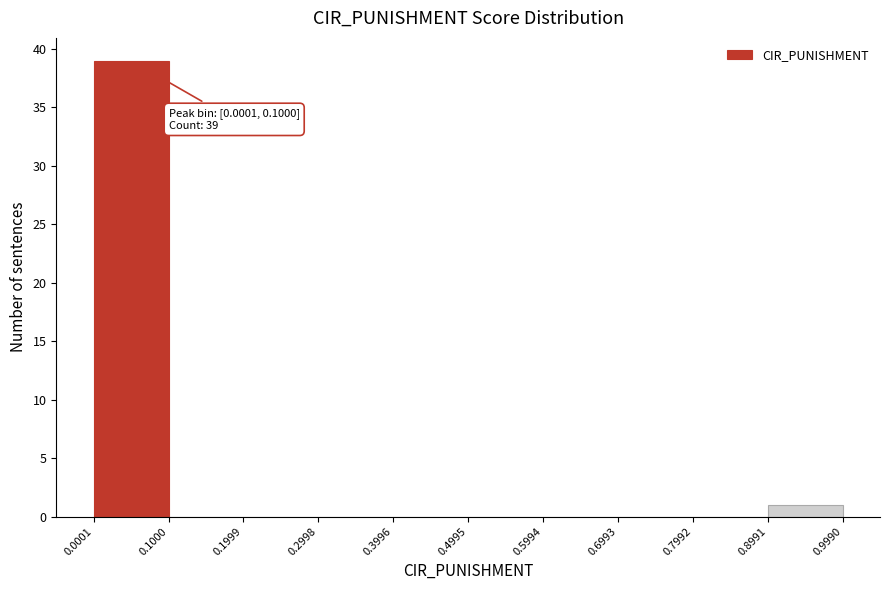

Which range on the x-axis has the tallest bar?

0.0001 to 0.1000